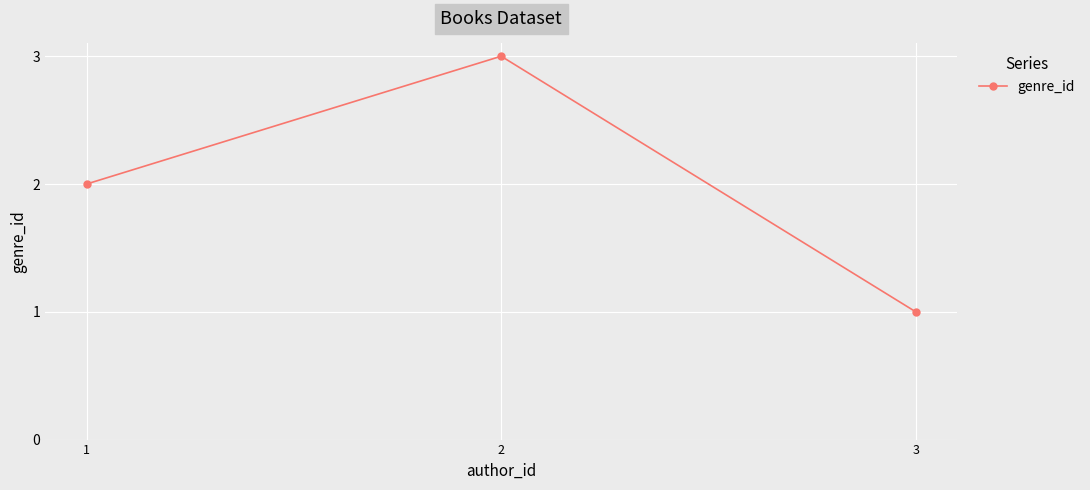

Rank the categories by value from highest to lowest.

2, 1, 3